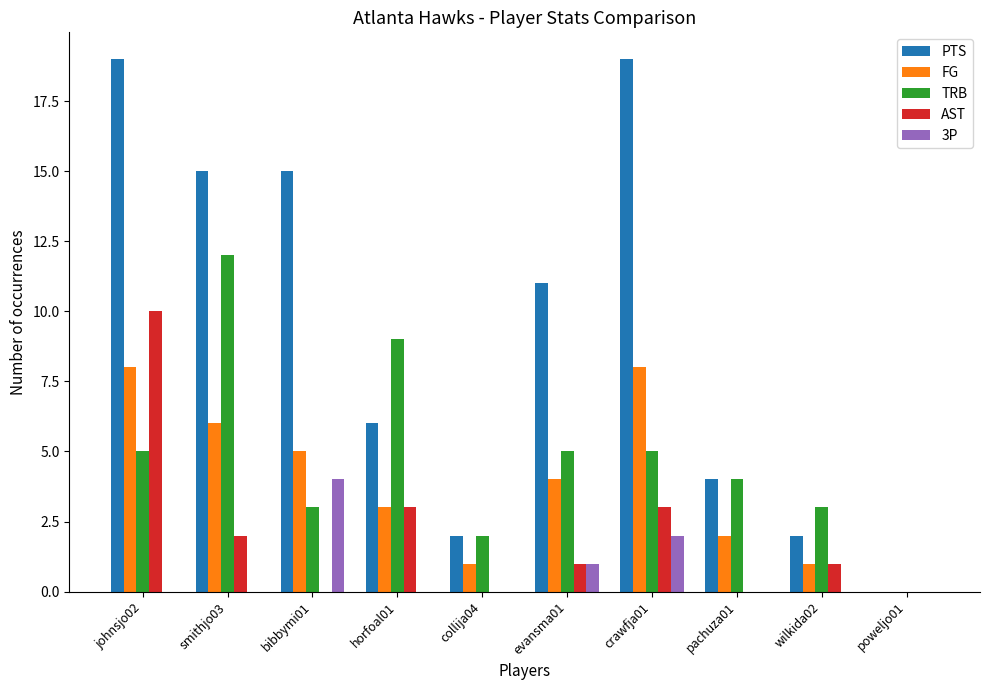

Reading left to right, what are all the values shown in this chart?

PTS: 19	15	15	6	2	11	19	4	2	0
FG: 8	6	5	3	1	4	8	2	1	0
TRB: 5	12	3	9	2	5	5	4	3	0
AST: 10	2	0	3	0	1	3	0	1	0
3P: 0	0	4	0	0	1	2	0	0	0